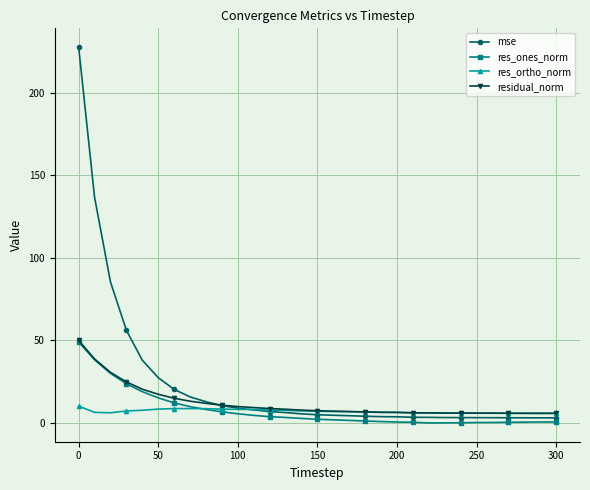

What is the difference between the maximum and minimum values in the residual_norm series?

44.2